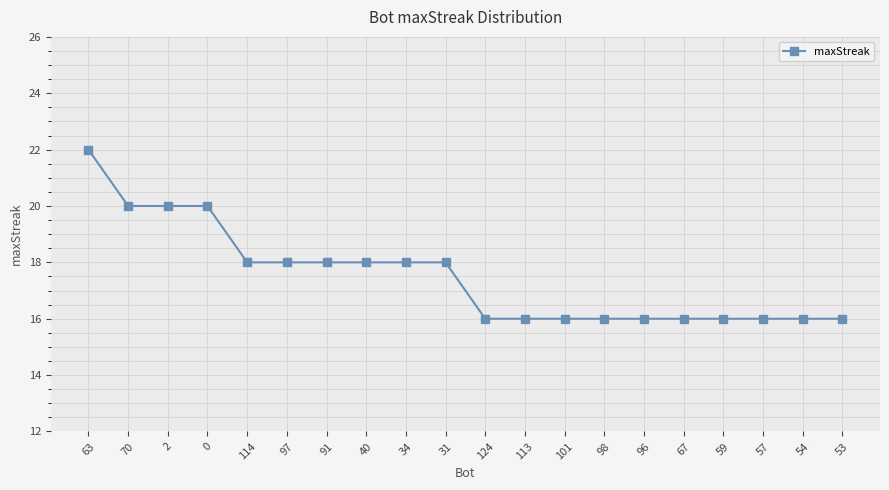

What is the difference between the values at 40 and 96?

2